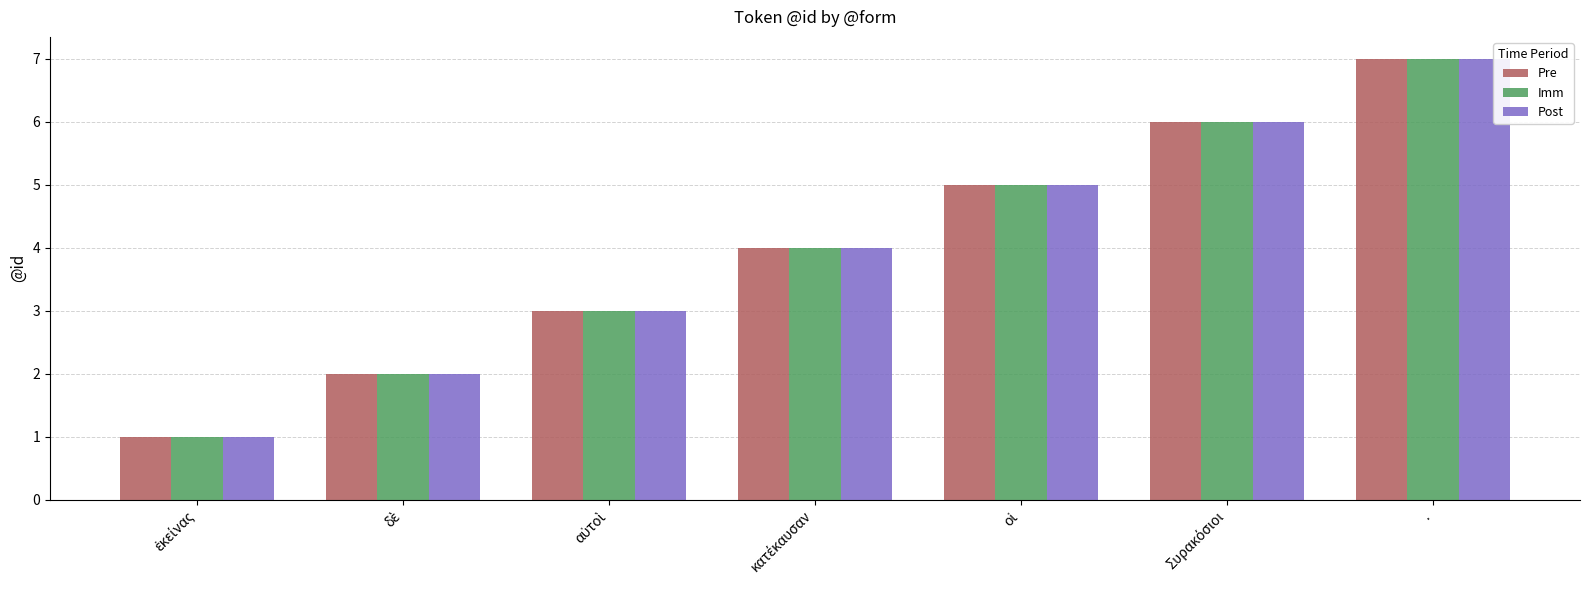

What is the greatest value displayed?

7